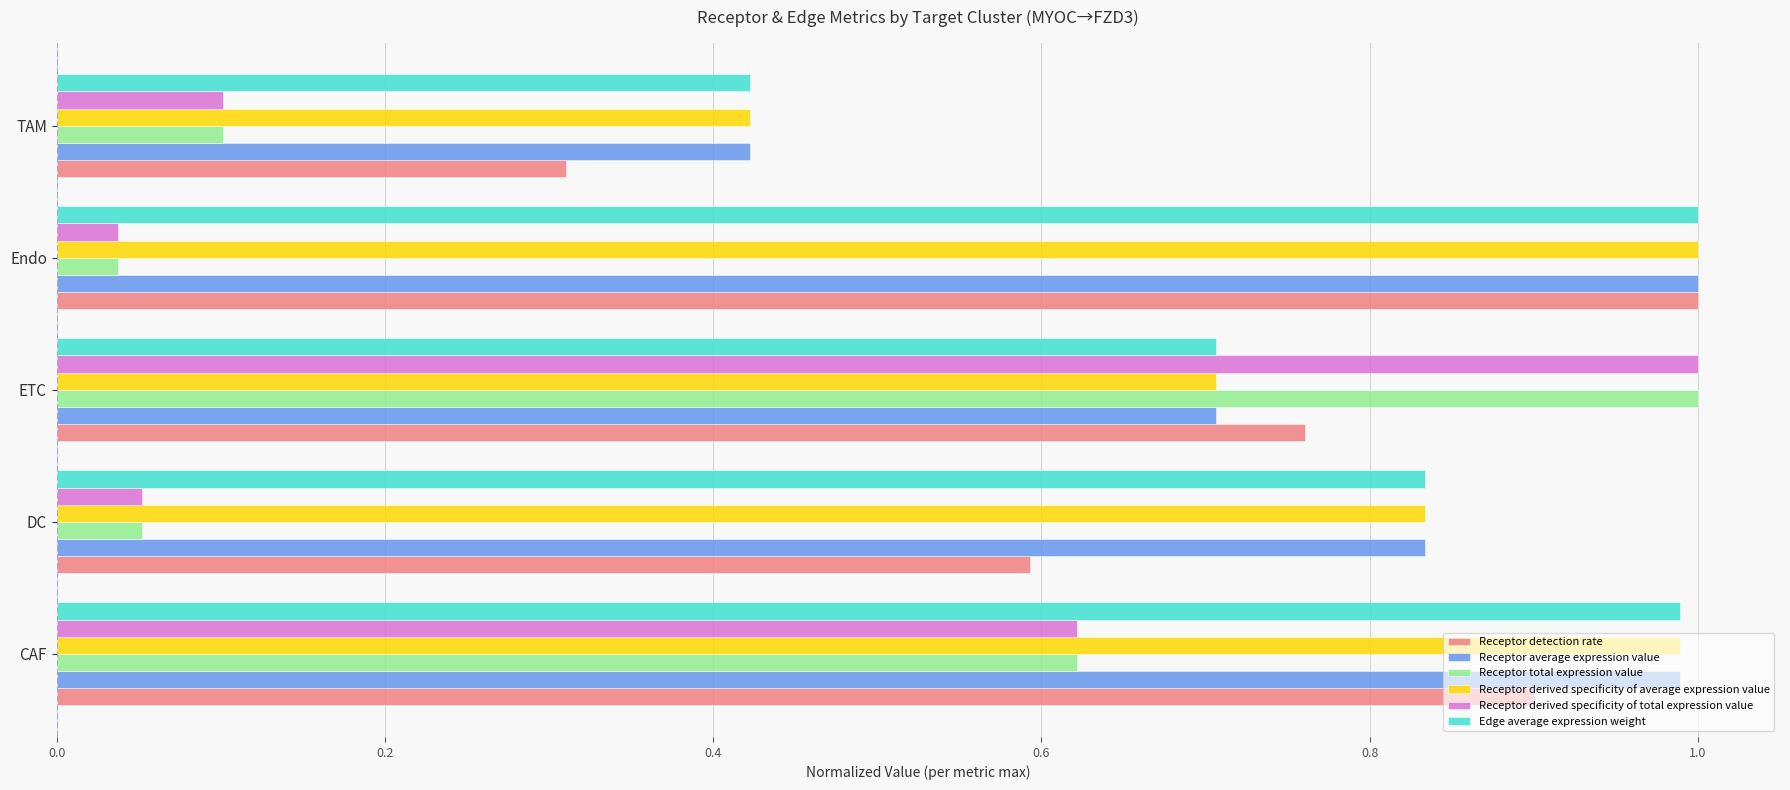

What is the lowest value of the Receptor detection rate series?

0.3